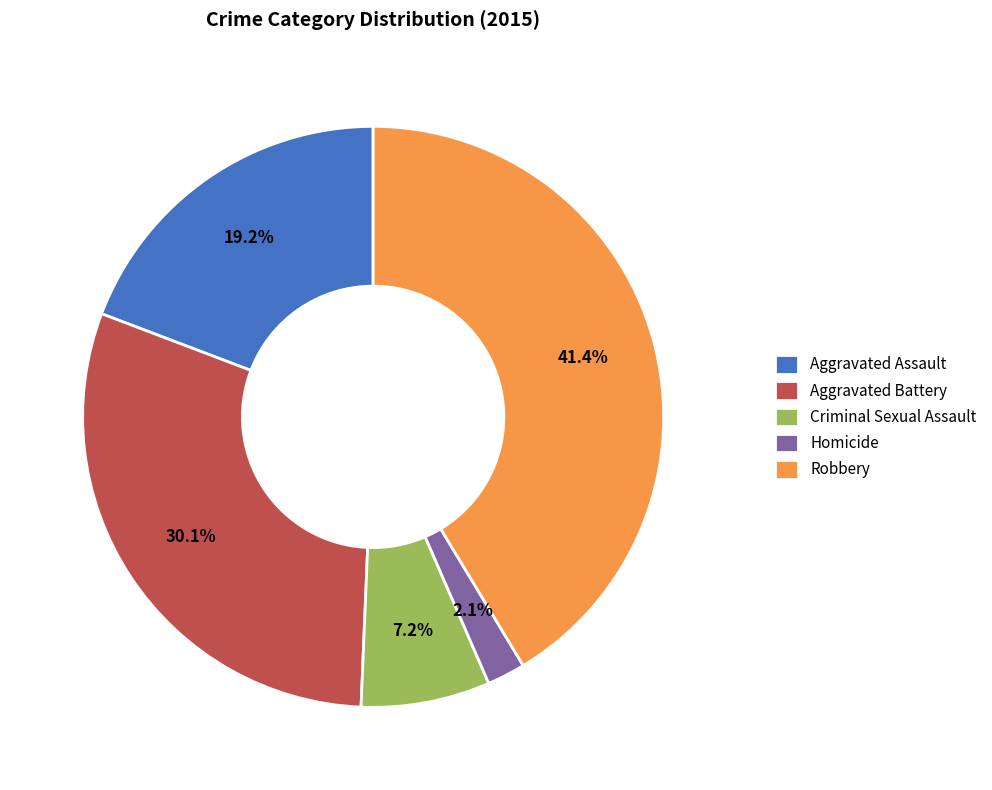

Count the number of slices in the pie.

5